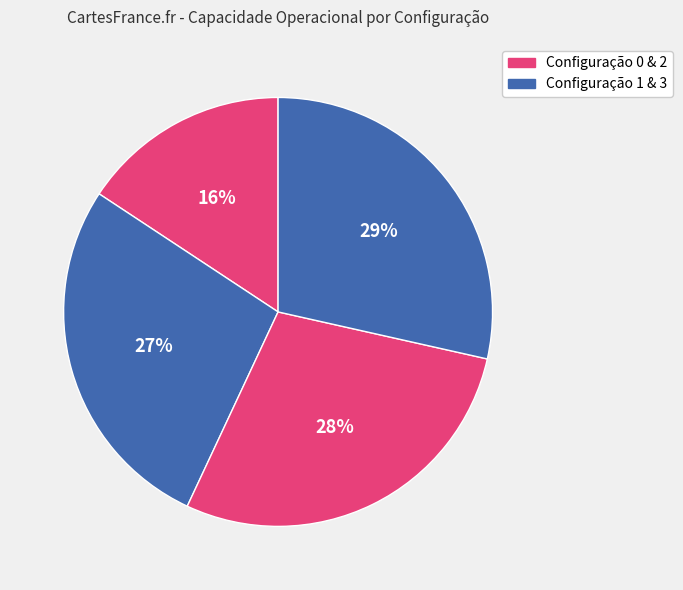

Rank the categories by value from highest to lowest.

3, 2, 1, 0